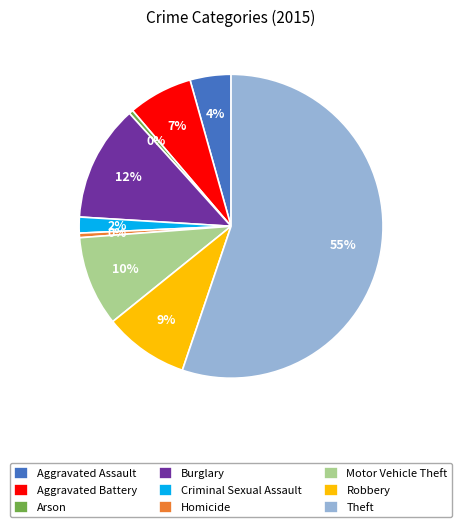

To the nearest percent, what is the difference between the Aggravated Assault and Homicide slice percentages?

4%